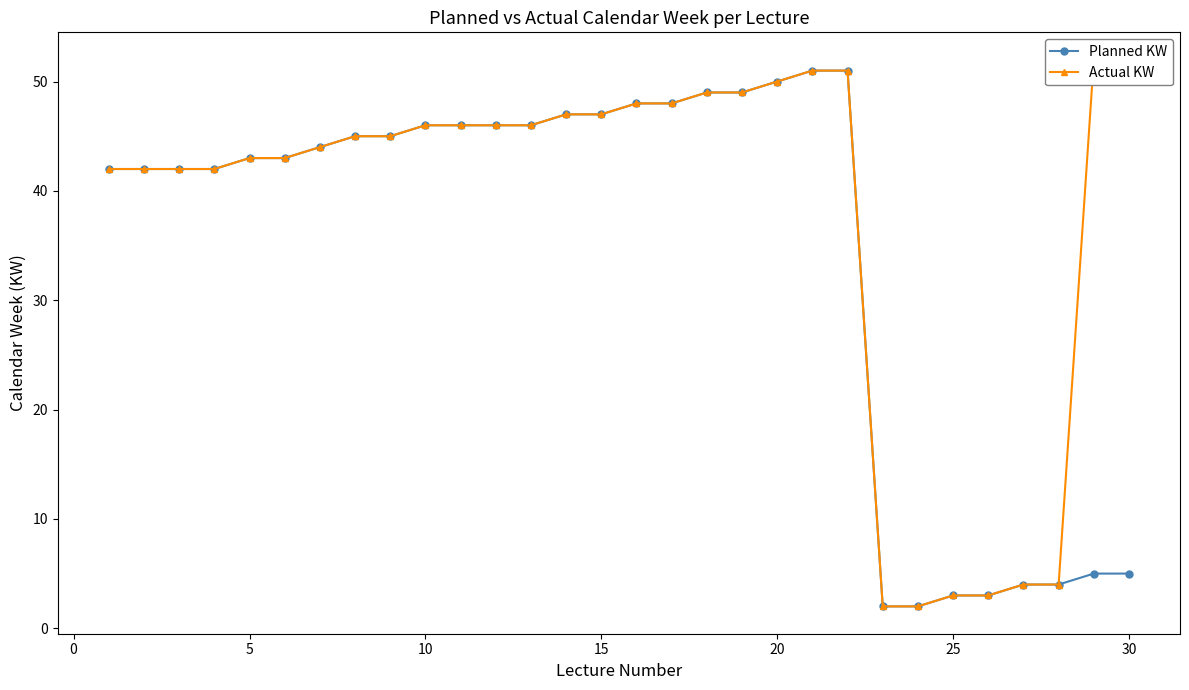

What is the highest value of the Planned KW series?

51